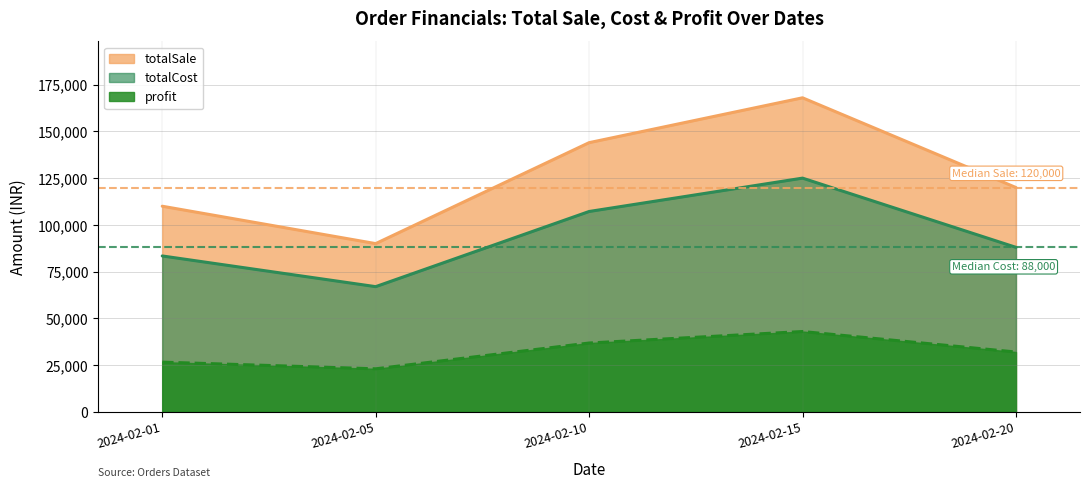

True or false: totalCost and profit intersect in this chart.

False